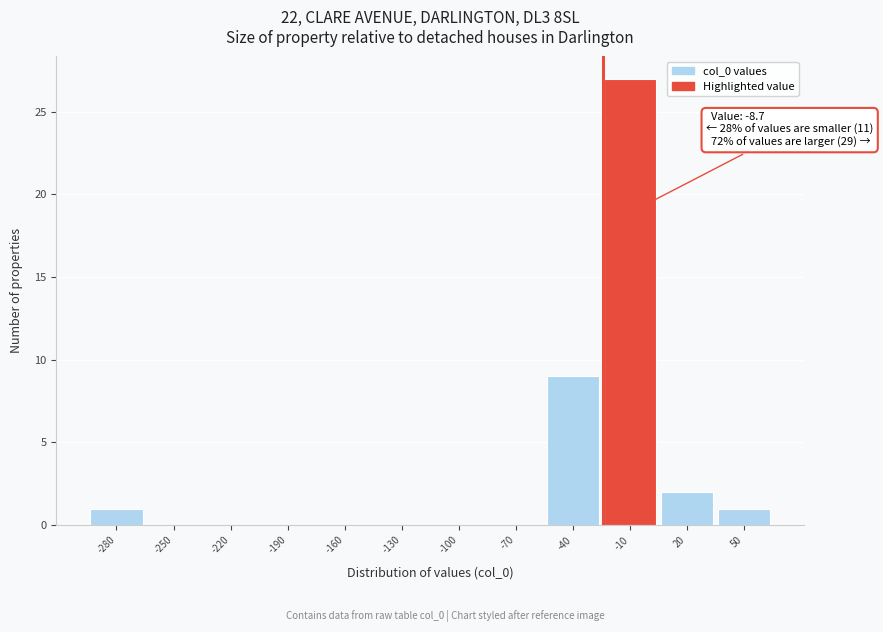

Reading left to right, what are all the values shown in this chart?

-280=1	-250=0	-220=0	-190=0	-160=0	-130=0	-100=0	-70=0	-40=9	-10=27	20=2	50=1